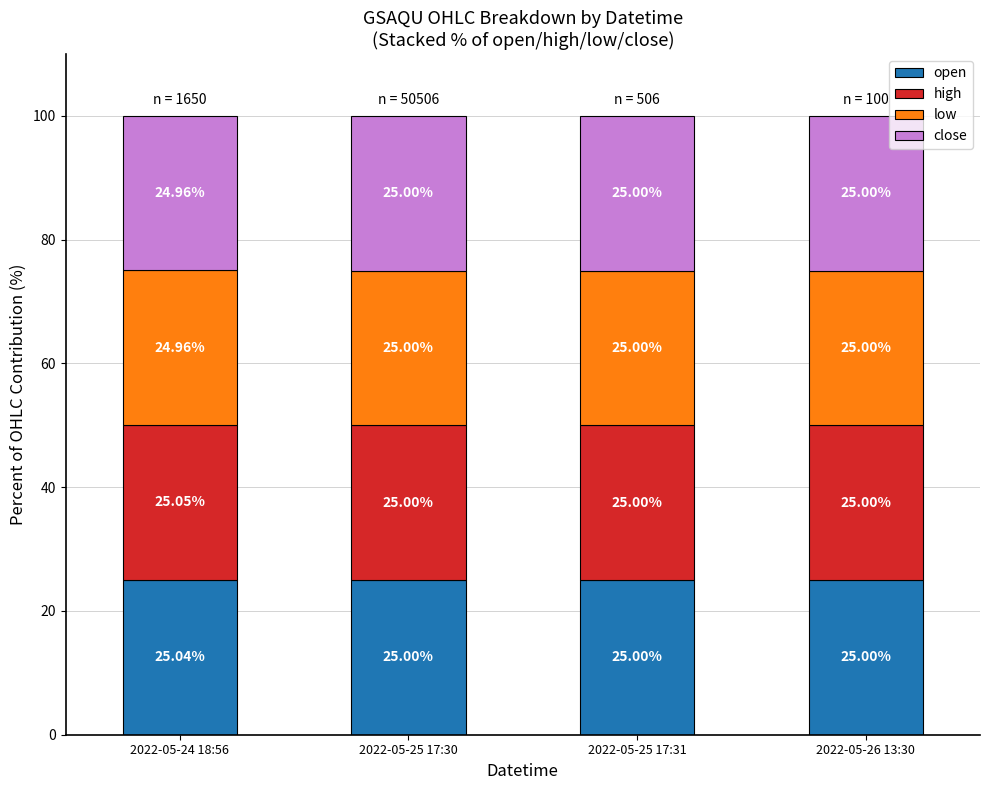

What is the sum of all open values?

100.0